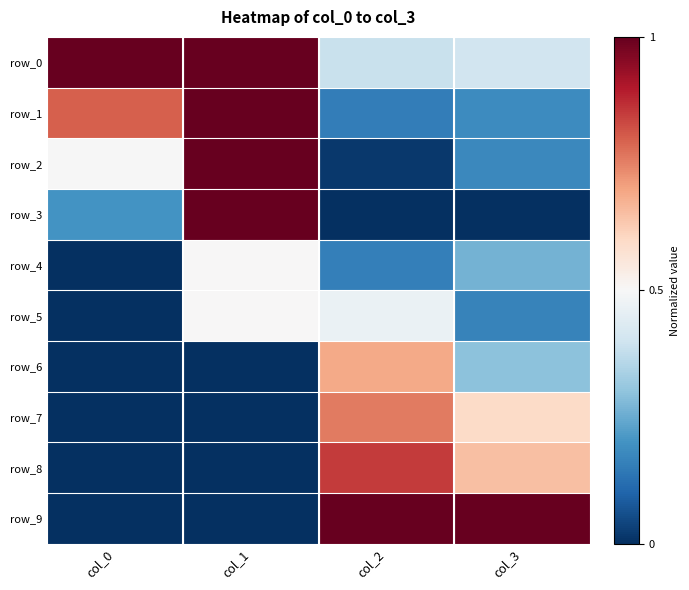

What is the sum of all row_7 values?

1.4